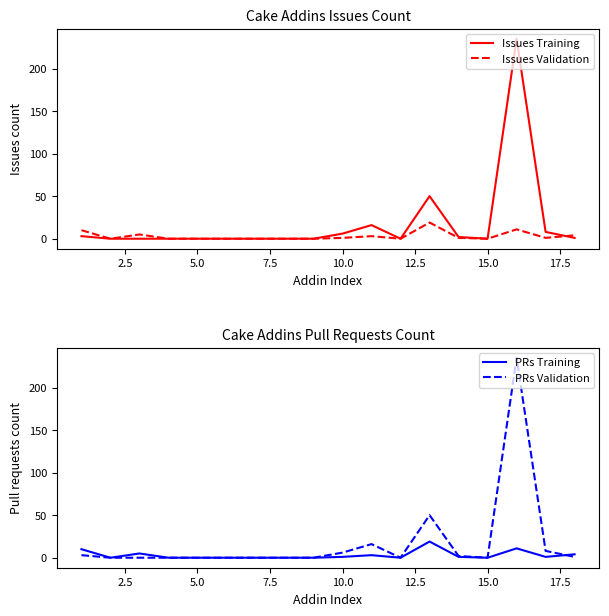

True or false: Issues Training and PRs Training cross at least once.

True